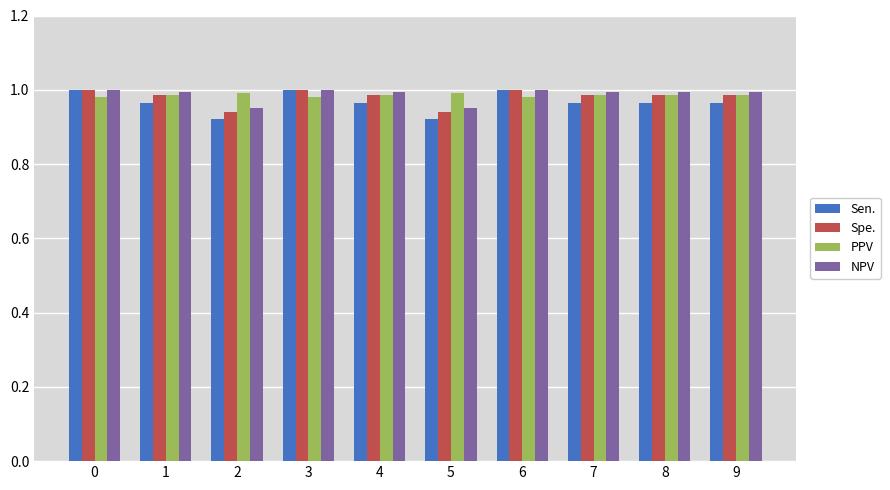

True or false: Spe. has a value of 1.0 at 1.

True